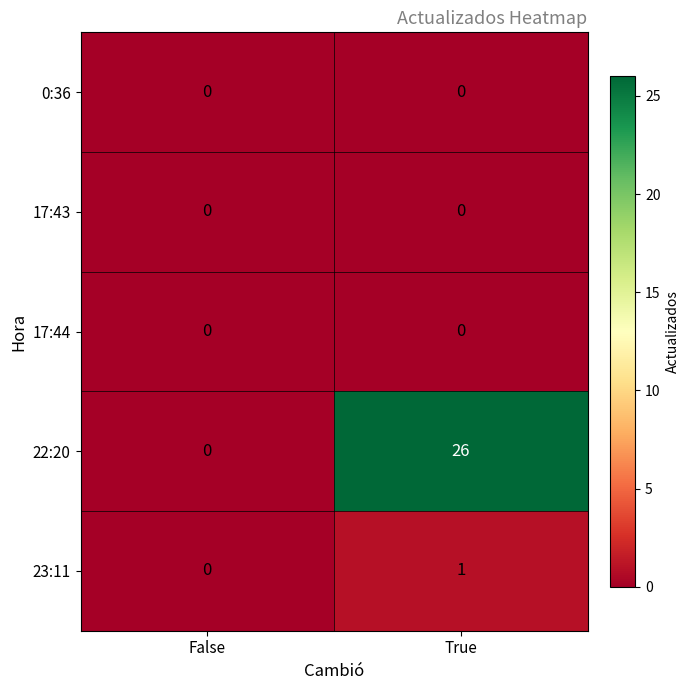

Reading right to left, extract all data points from this chart.

0:36: True=0	False=0
17:43: True=0	False=0
17:44: True=0	False=0
22:20: True=26	False=0
23:11: True=1	False=0